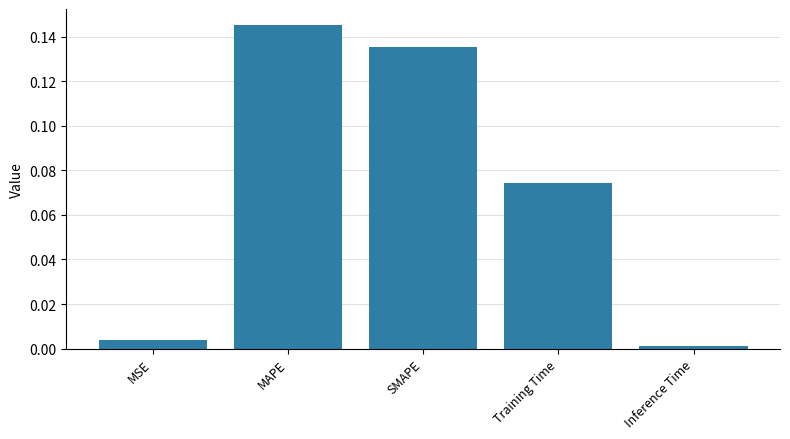

Which label corresponds to the largest value in the chart?

MAPE